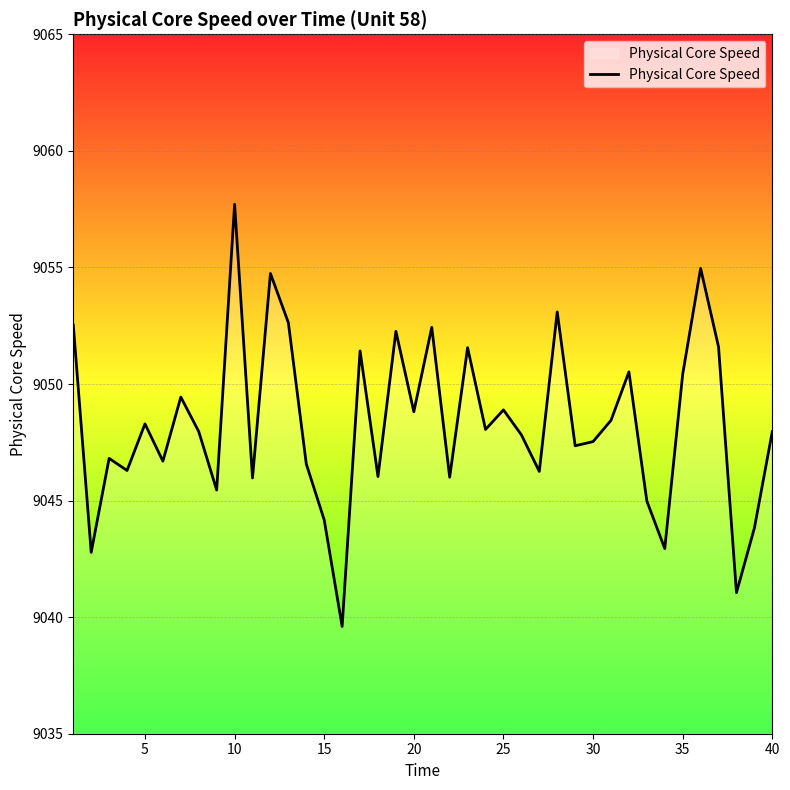

What is the minimum value shown in the chart?

9039.6